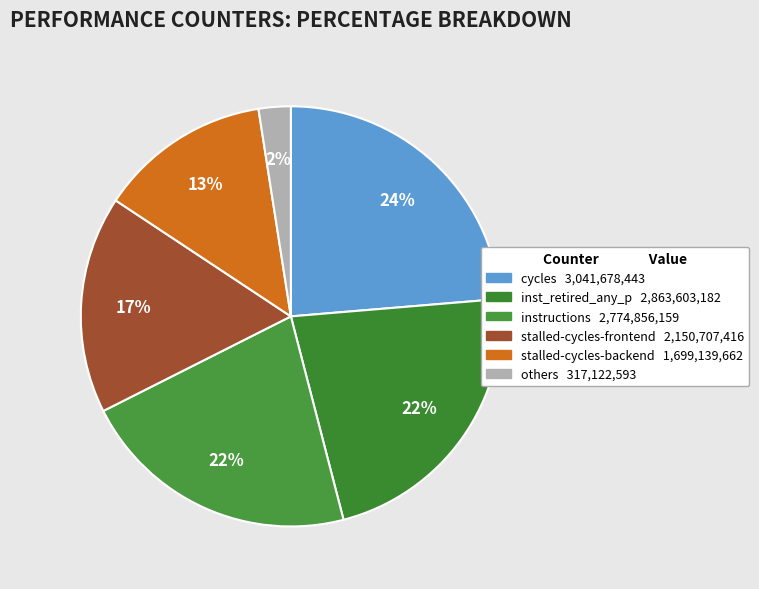

Does any single category account for the majority?

No